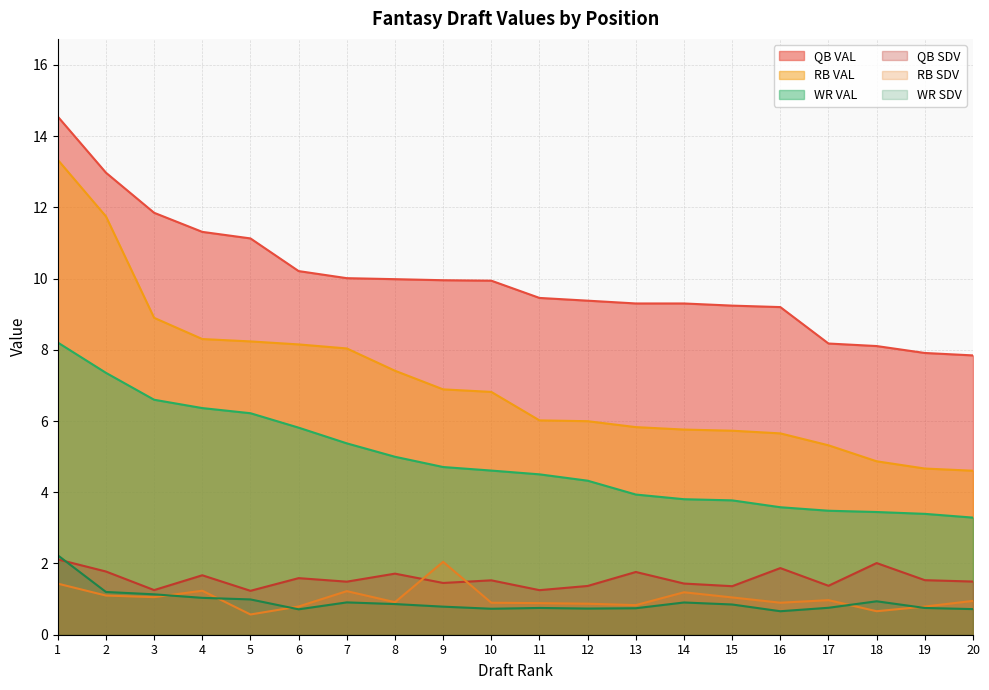

What are all the series names shown in the legend?

QB VAL, RB VAL, WR VAL, QB SDV, RB SDV, WR SDV